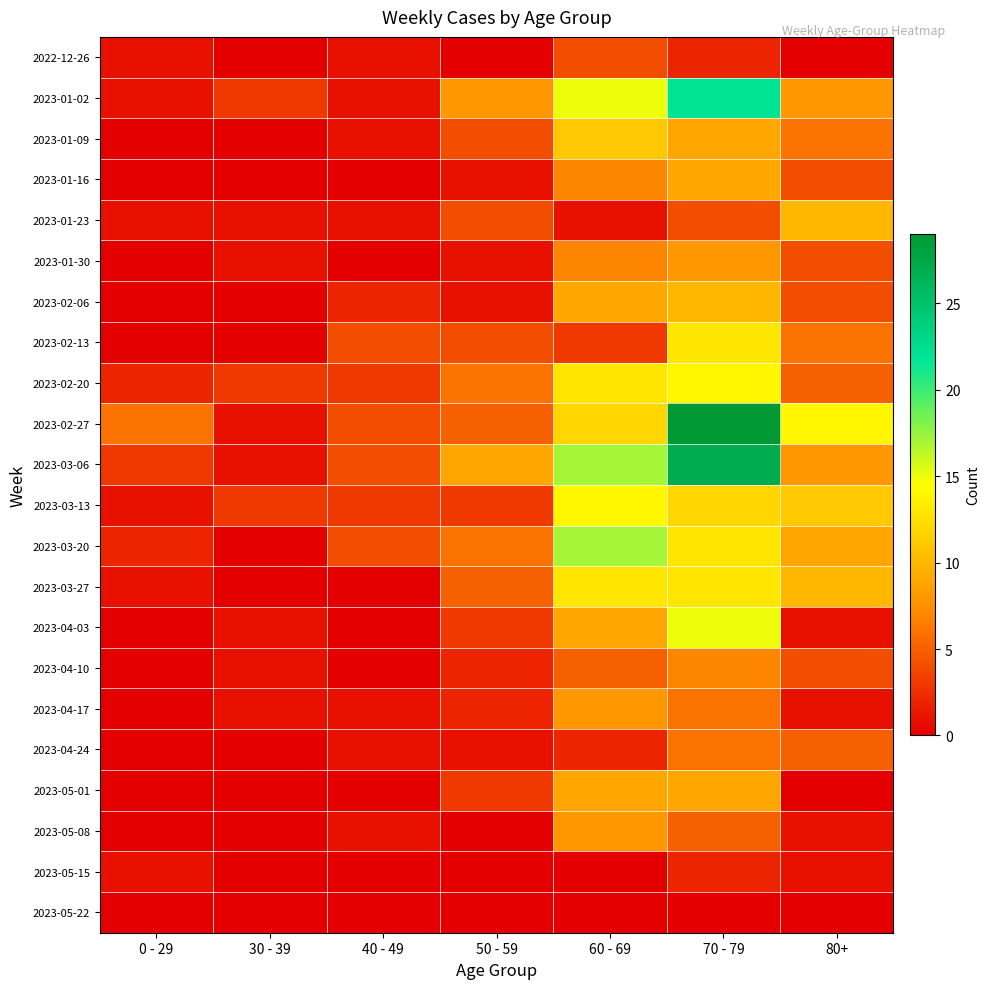

Rank the series at 40 - 49 from highest to lowest value.

2023-02-13, 2023-02-27, 2023-03-06, 2023-03-20, 2023-02-20, 2023-03-13, 2023-02-06, 2022-12-26, 2023-01-02, 2023-01-09, 2023-01-23, 2023-04-17, 2023-04-24, 2023-05-08, 2023-01-16, 2023-01-30, 2023-03-27, 2023-04-03, 2023-04-10, 2023-05-01, 2023-05-15, 2023-05-22